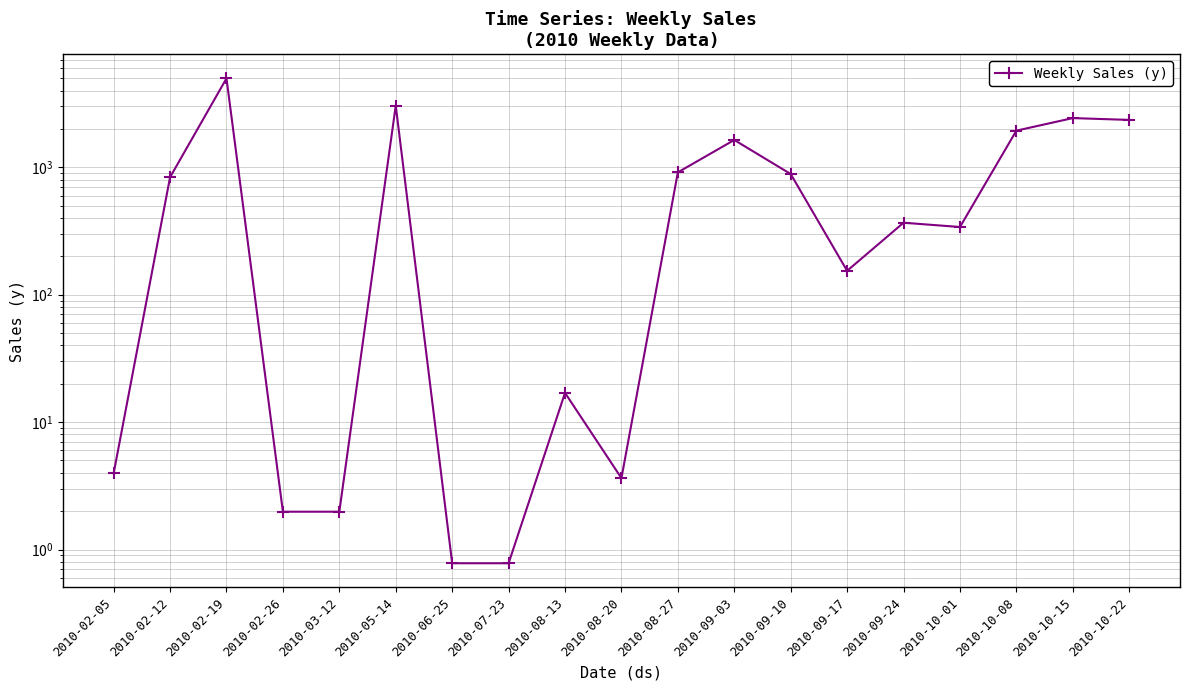

Is this an area chart (filled region under the line)?

No